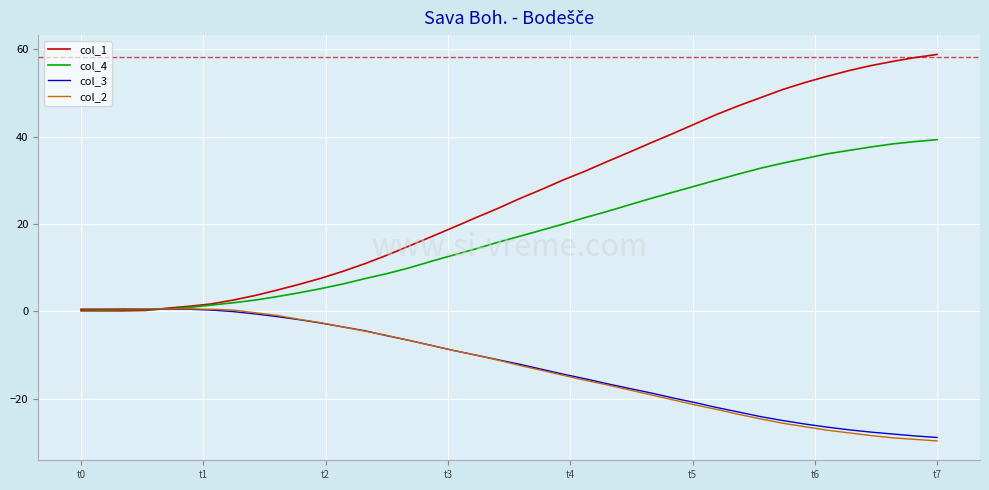

What is the average value of the col_2 series?

-12.7